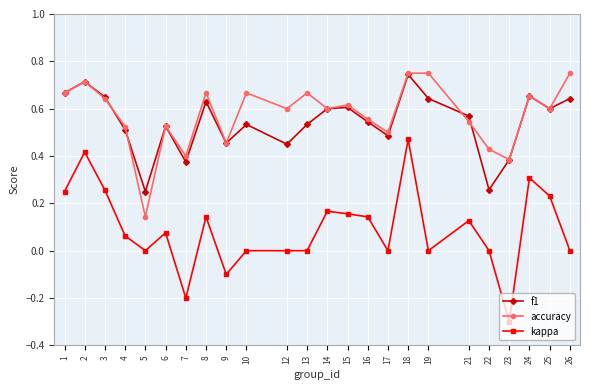

True or false: f1 and kappa cross at least once.

False